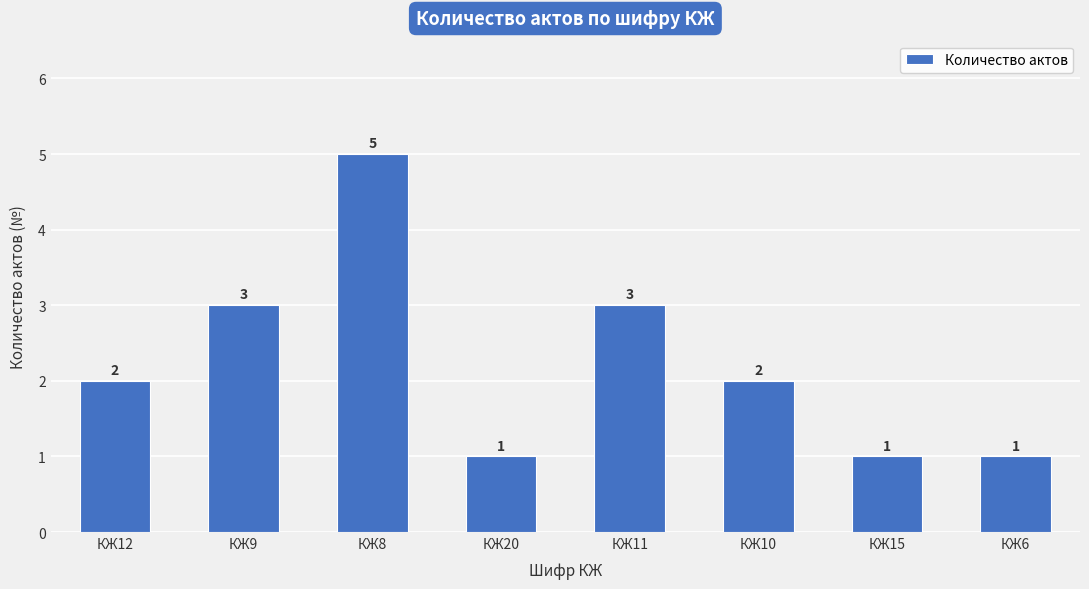

What is the maximum value shown in the chart?

5